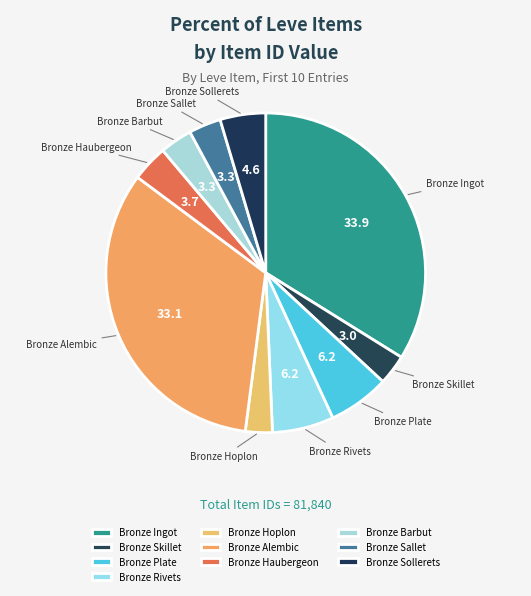

Is the sum of Bronze Ingot and Bronze Barbut greater than half?

No